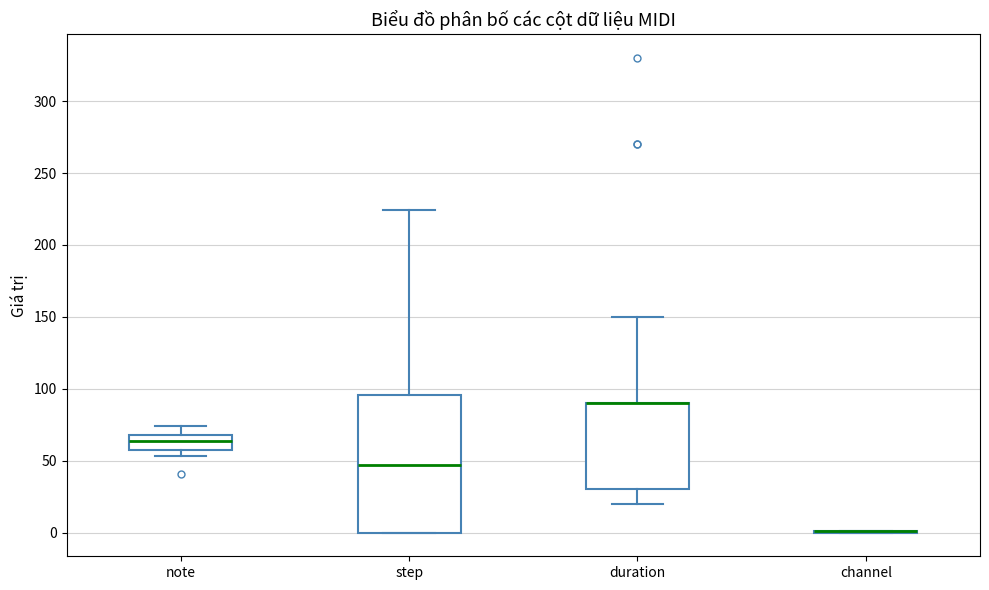

Comparing the boxes themselves (not the whiskers), which one is the tallest?

step